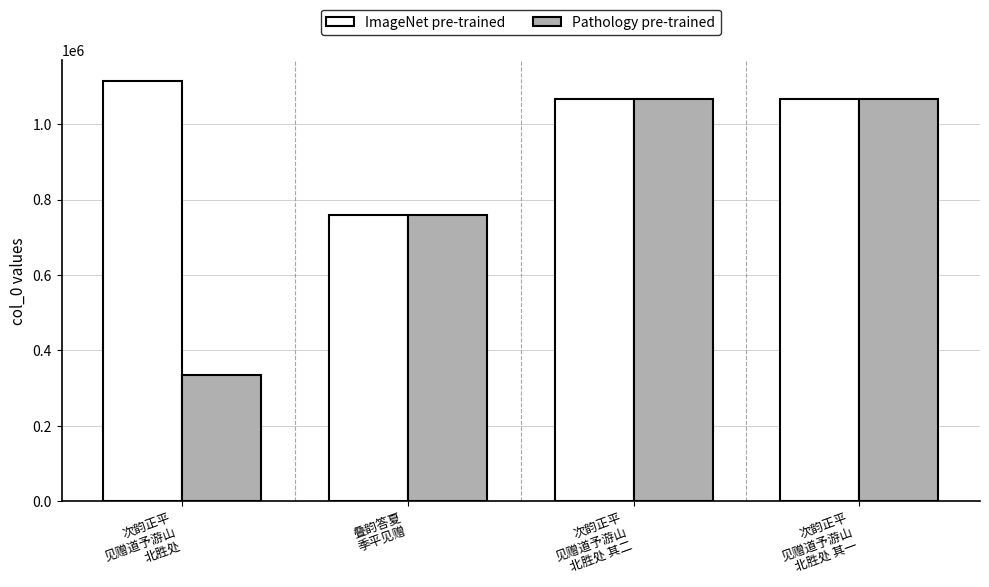

Are the bars horizontal?

No